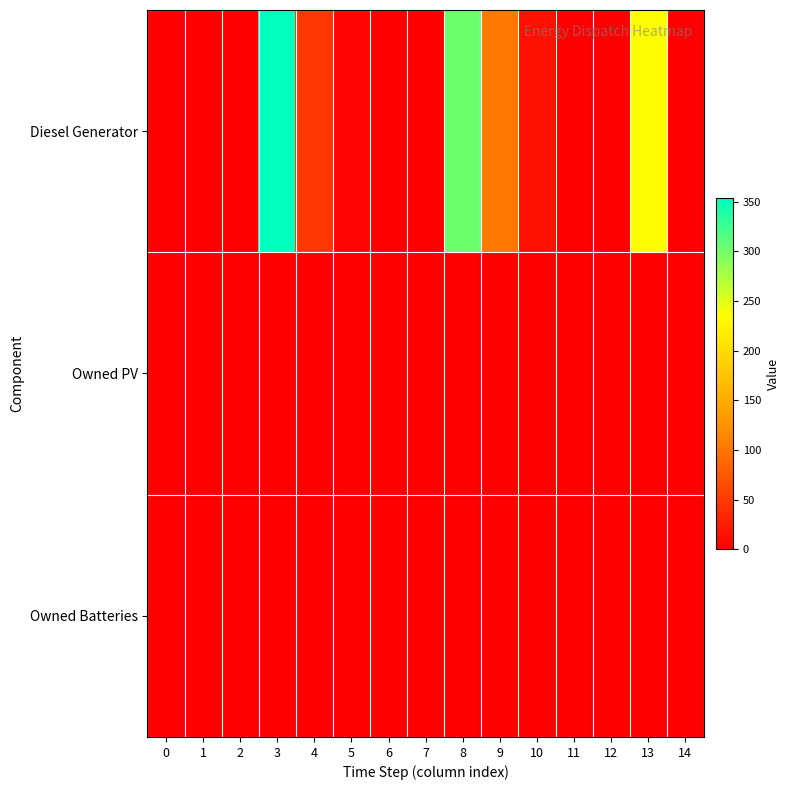

Which series has the largest range (max minus min)?

Diesel Generator